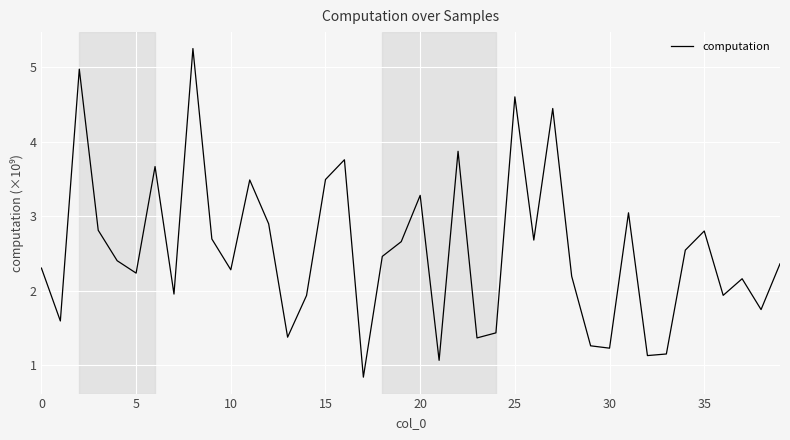

What is the difference between the maximum and minimum values?

4.4